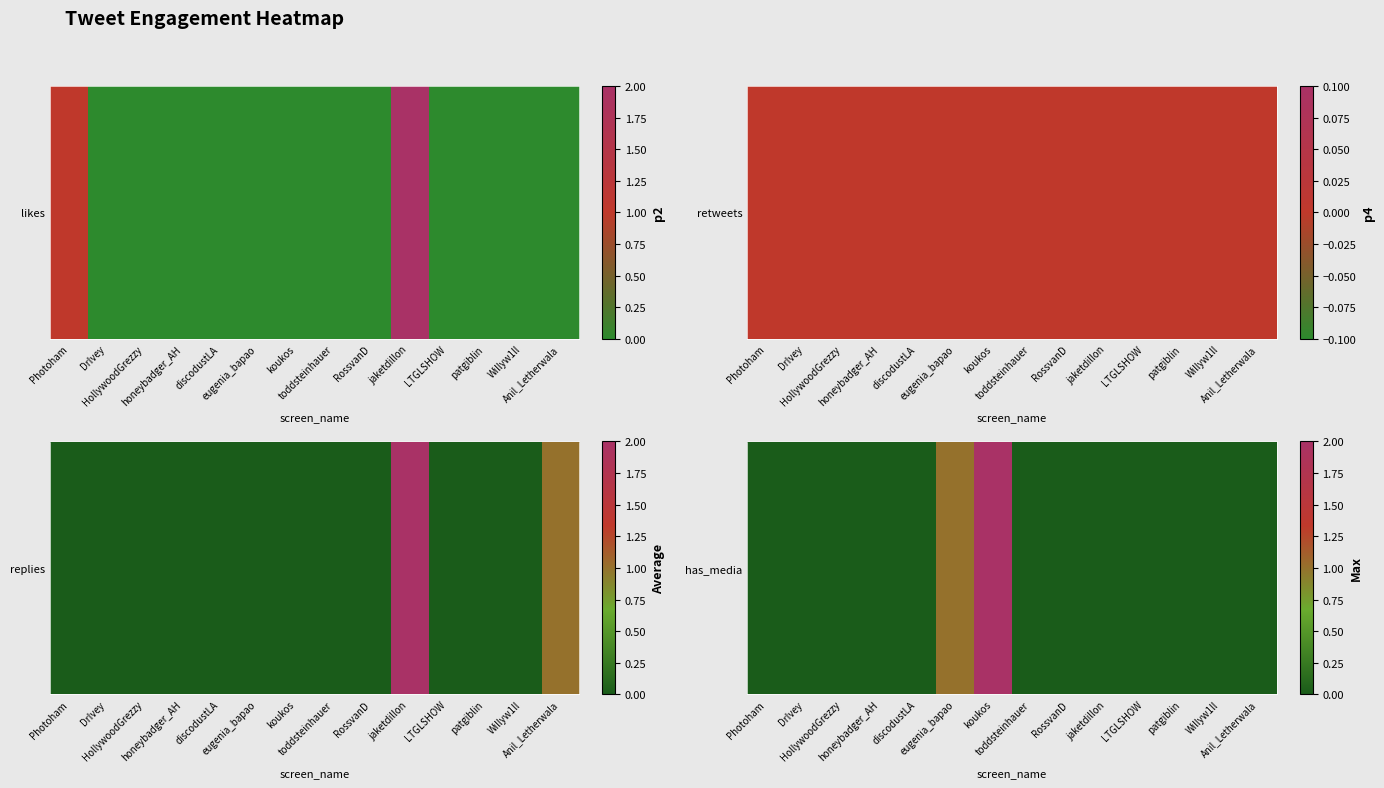

What is the greatest value displayed?

2